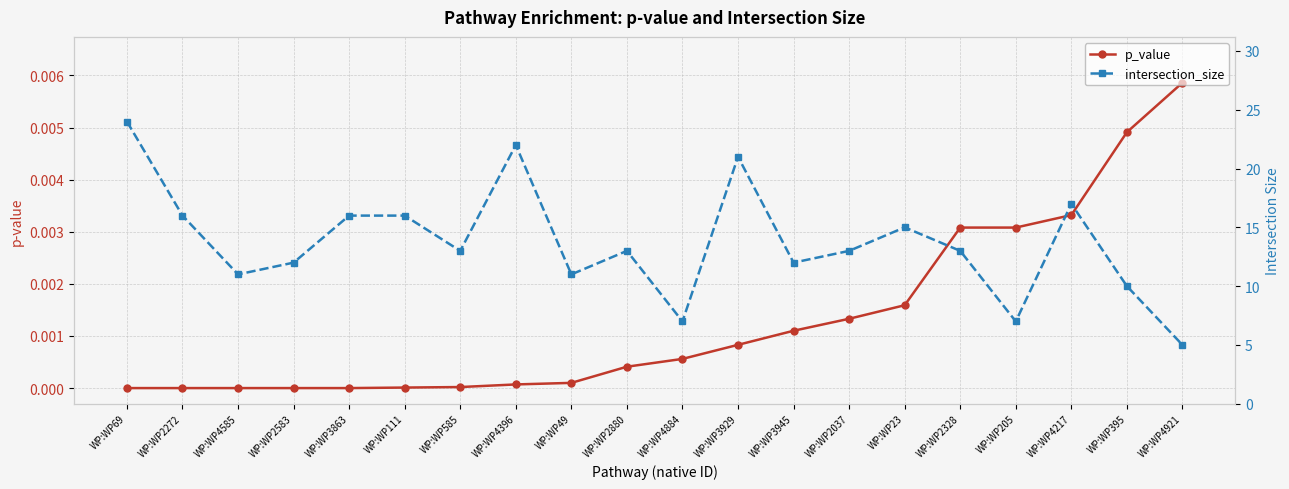

What is the spread (max minus min) of values at WP:WP49?

11.0